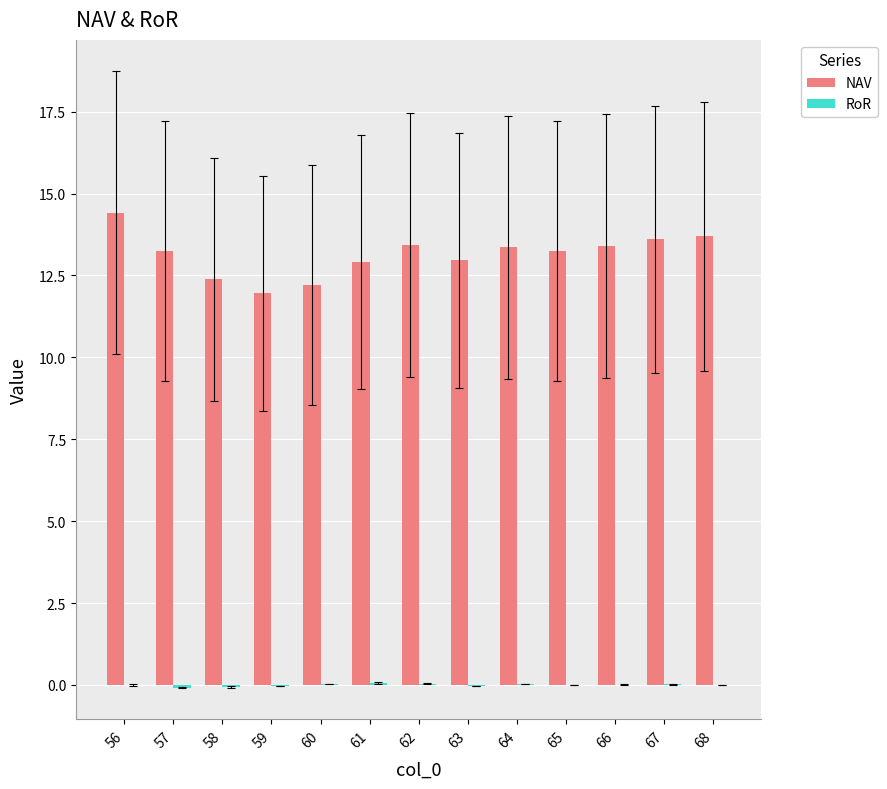

At which category does the chart reach its peak across all series?

56